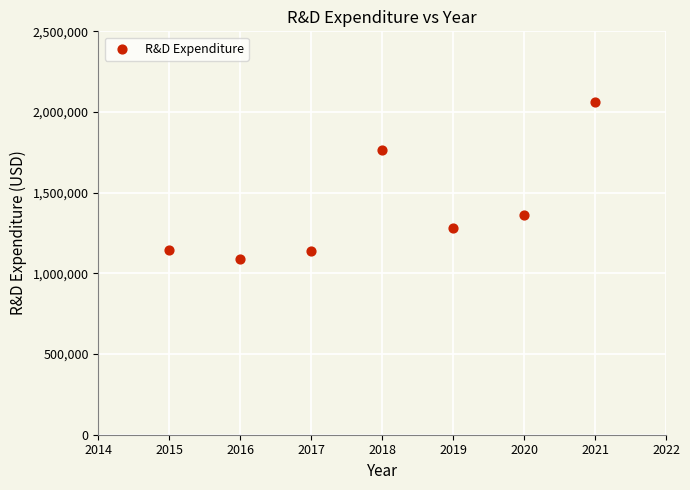

What is the range of X values (max minus min)?

6